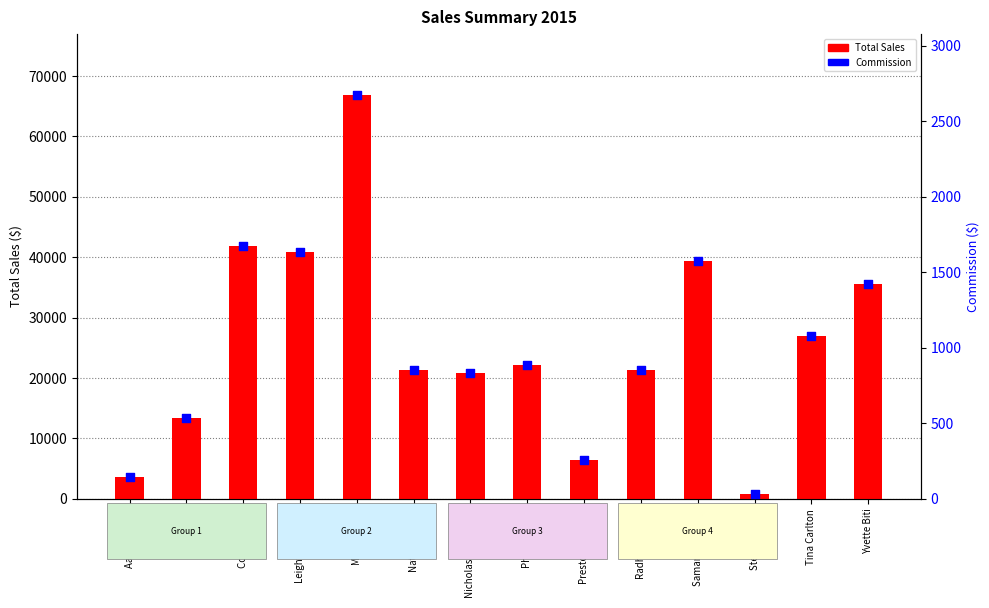

Which series has the largest Y range (max minus min)?

Total Sales